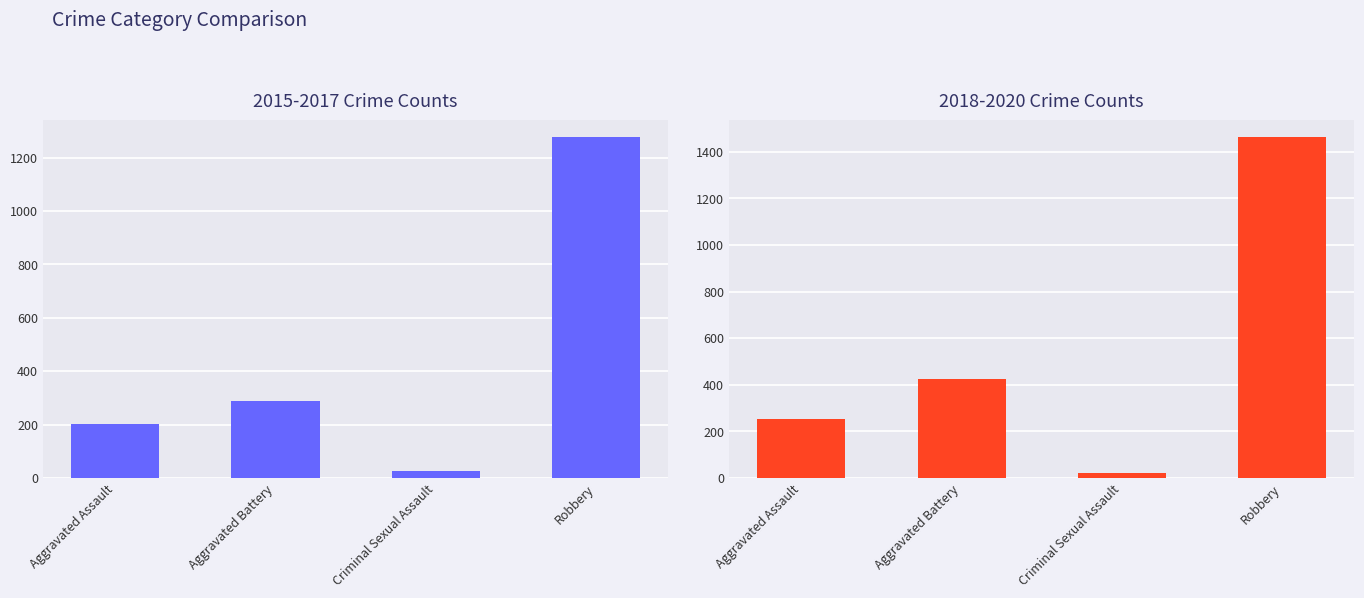

What is the difference between the maximum and minimum values in the 2015-2017 Total series?

1248